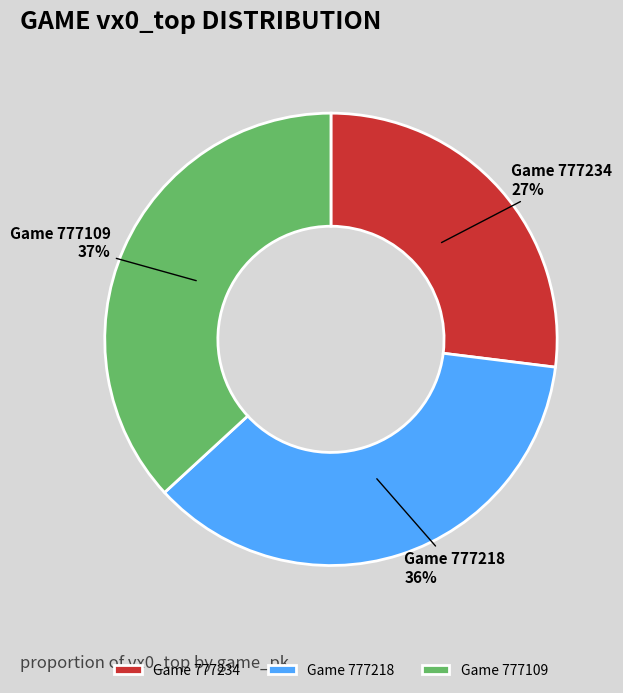

True or false: Game 777109 accounts for 37% of the total.

True